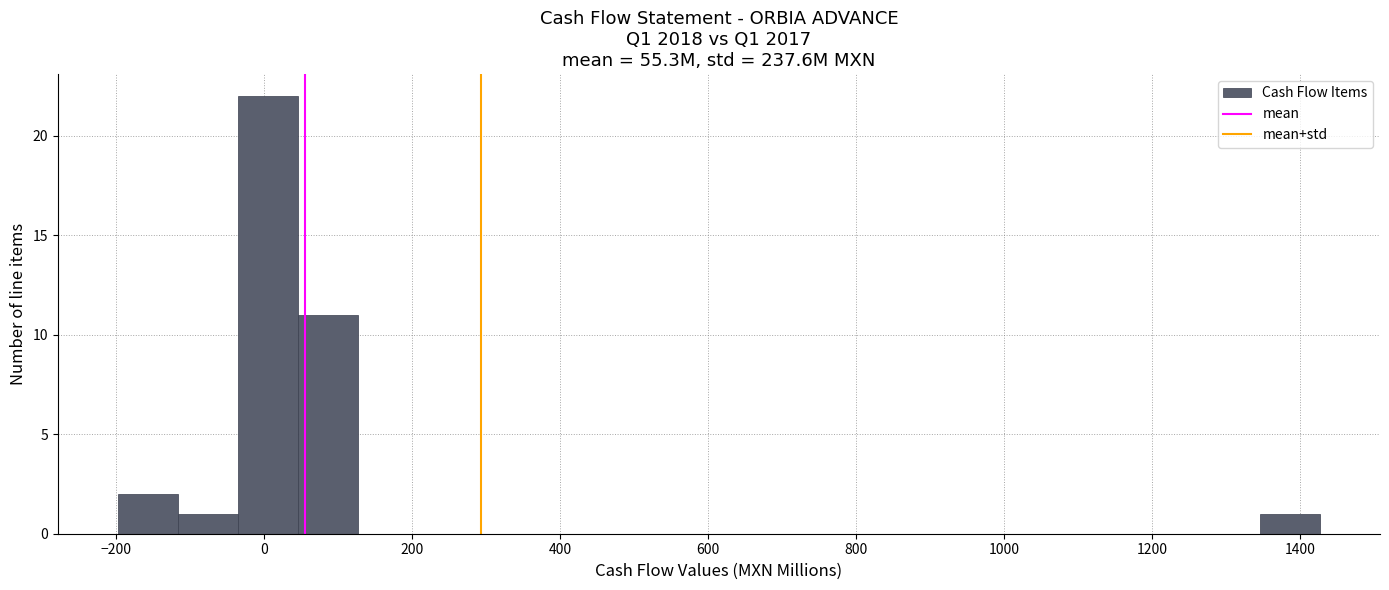

Reading left to right, list every bar in this chart as the range it spans on the x-axis followed by its height. Neither the bar edges nor the heights are printed on the chart, so give them approximately, as read against the axes.

-200 to -120: 2
-120 to -40: 1
-40 to 40: 22
40 to 120: 11
120 to 200: 0
200 to 300: 0
300 to 380: 0
380 to 460: 0
460 to 540: 0
540 to 620: 0
620 to 700: 0
700 to 780: 0
780 to 860: 0
860 to 940: 0
940 to 1020: 0
1020 to 1100: 0
1100 to 1180: 0
1180 to 1260: 0
1260 to 1340: 0
1340 to 1420: 1